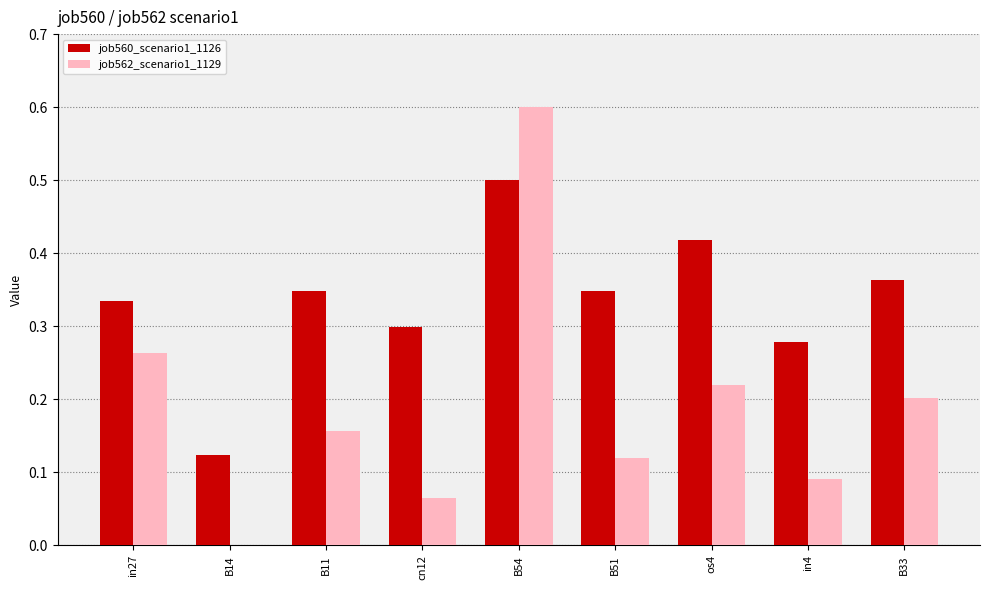

At which label does job560_scenario1_1126 reach its peak?

B54